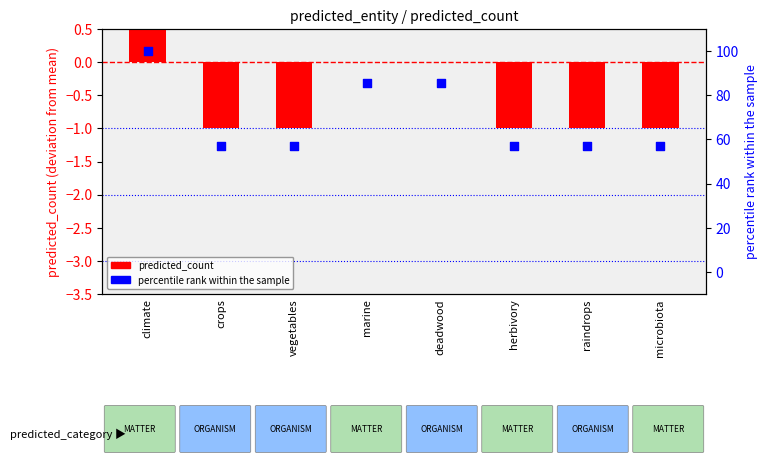

What are all the series names shown in the legend?

predicted_count, percentile rank within the sample